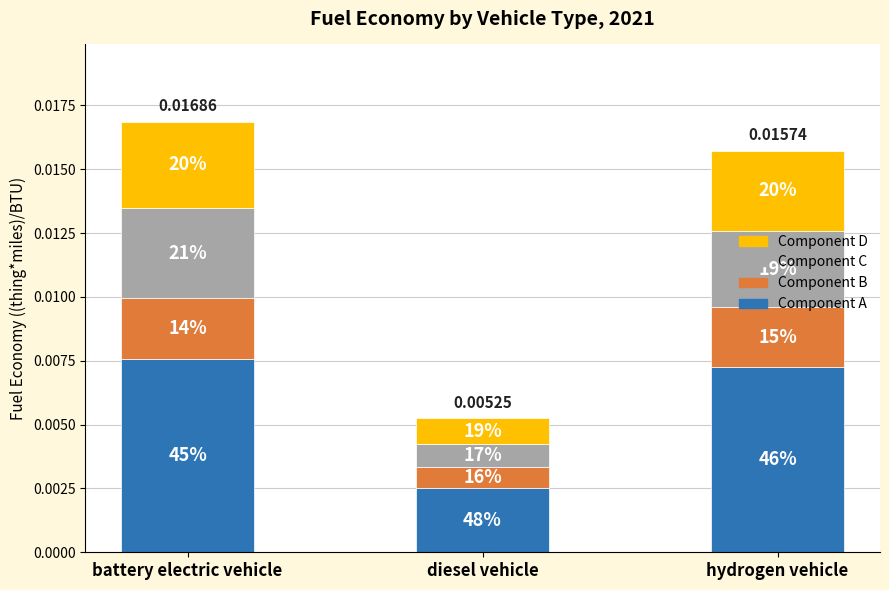

Does the chart contain any negative values?

No